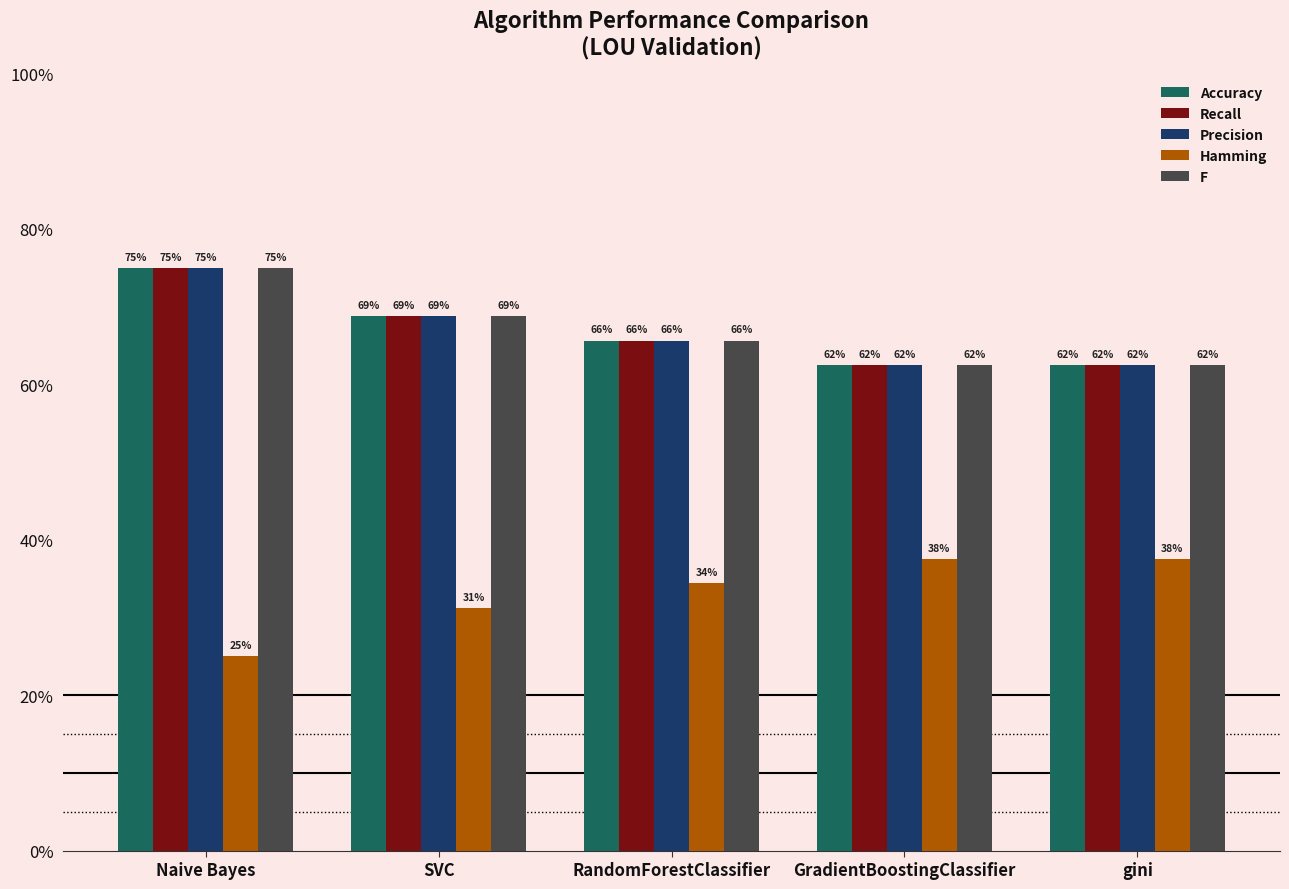

Are the bars grouped side by side (vs. stacked)?

Yes